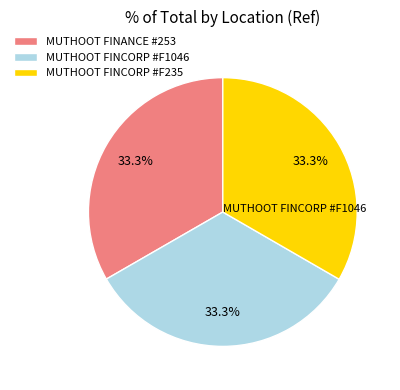

What is the ratio of the value at MUTHOOT FINCORP #F235 to the value at MUTHOOT FINANCE #253?

1.0